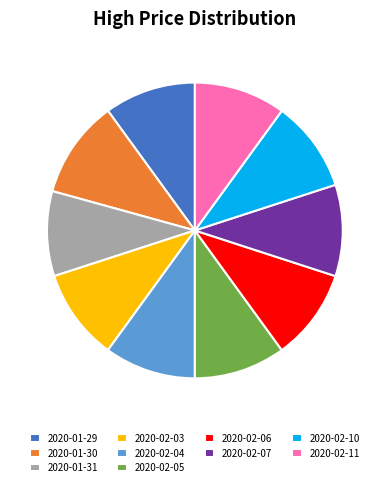

What is the largest slice in the pie chart?

2020-01-30